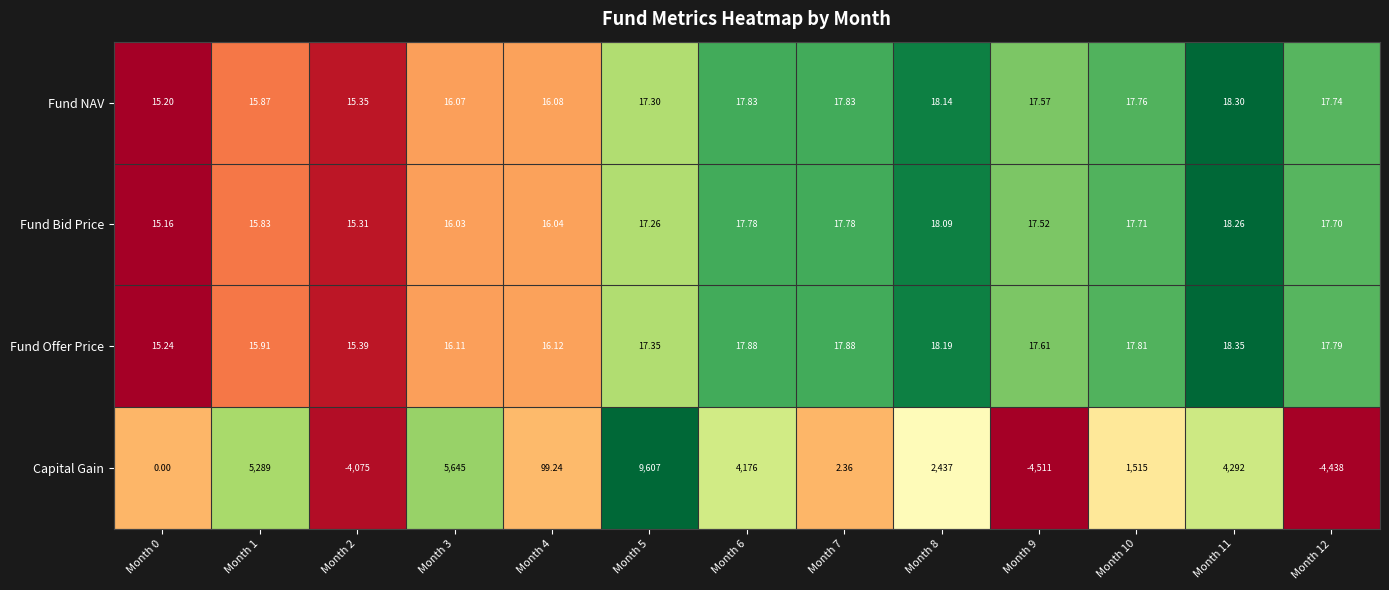

Which series has the largest range (max minus min)?

Capital Gain